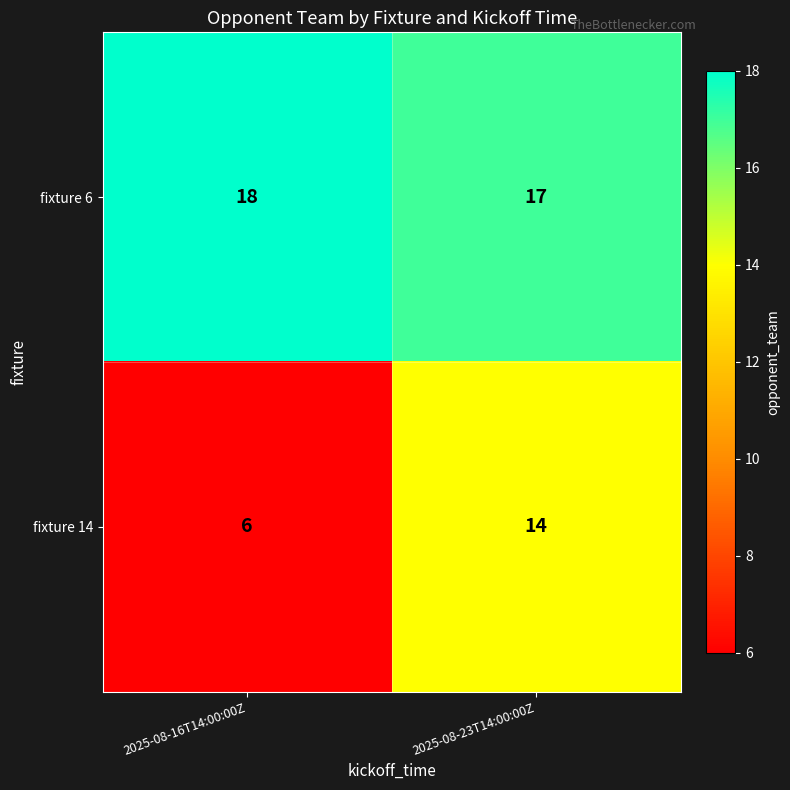

Count the number of categories in the chart.

2